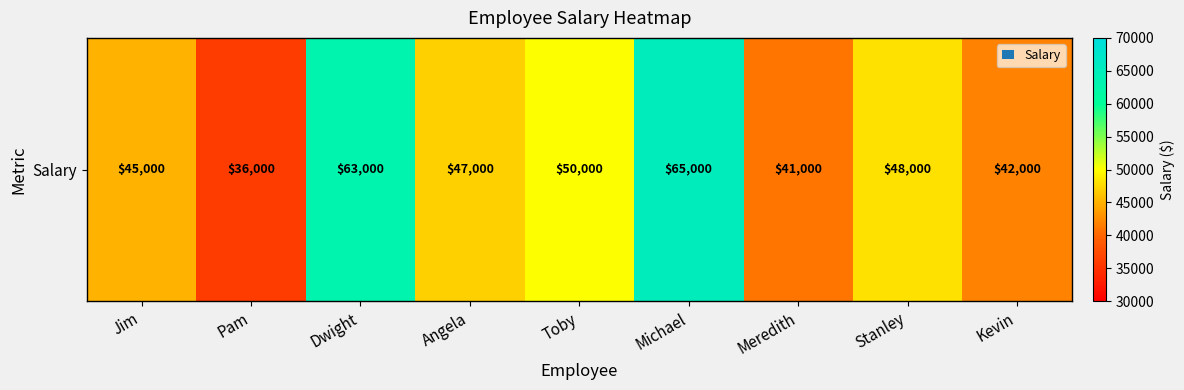

What is the change in value from Jim to Toby?

+5000